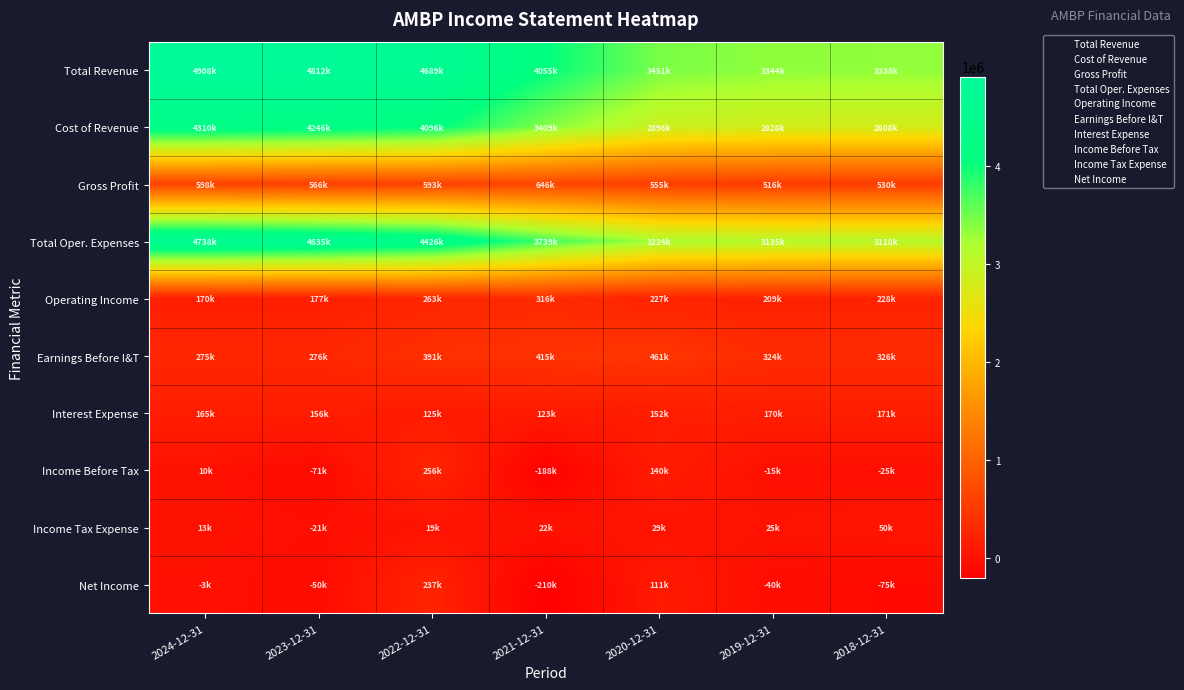

Reading left to right, what are all the values shown in this chart?

Total Revenue: 2024-12-31=4908000	2023-12-31=4812000	2022-12-31=4689000	2021-12-31=4055000	2020-12-31=3451000	2019-12-31=3344000	2018-12-31=3338000
Cost of Revenue: 2024-12-31=4310000	2023-12-31=4246000	2022-12-31=4096000	2021-12-31=3409000	2020-12-31=2896000	2019-12-31=2828000	2018-12-31=2808000
Gross Profit: 2024-12-31=598000	2023-12-31=566000	2022-12-31=593000	2021-12-31=646000	2020-12-31=555000	2019-12-31=516000	2018-12-31=530000
Total Oper. Expenses: 2024-12-31=4738000	2023-12-31=4635000	2022-12-31=4426000	2021-12-31=3739000	2020-12-31=3224000	2019-12-31=3135000	2018-12-31=3110000
Operating Income: 2024-12-31=170000	2023-12-31=177000	2022-12-31=263000	2021-12-31=316000	2020-12-31=227000	2019-12-31=209000	2018-12-31=228000
Earnings Before I&T: 2024-12-31=275000	2023-12-31=276000	2022-12-31=391000	2021-12-31=415000	2020-12-31=461000	2019-12-31=324000	2018-12-31=326000
Interest Expense: 2024-12-31=165000	2023-12-31=156000	2022-12-31=125000	2021-12-31=123000	2020-12-31=152000	2019-12-31=170000	2018-12-31=171000
Income Before Tax: 2024-12-31=10000	2023-12-31=-71000	2022-12-31=256000	2021-12-31=-188000	2020-12-31=140000	2019-12-31=-15000	2018-12-31=-25000
Income Tax Expense: 2024-12-31=13000	2023-12-31=-21000	2022-12-31=19000	2021-12-31=22000	2020-12-31=29000	2019-12-31=25000	2018-12-31=50000
Net Income: 2024-12-31=-3000	2023-12-31=-50000	2022-12-31=237000	2021-12-31=-210000	2020-12-31=111000	2019-12-31=-40000	2018-12-31=-75000